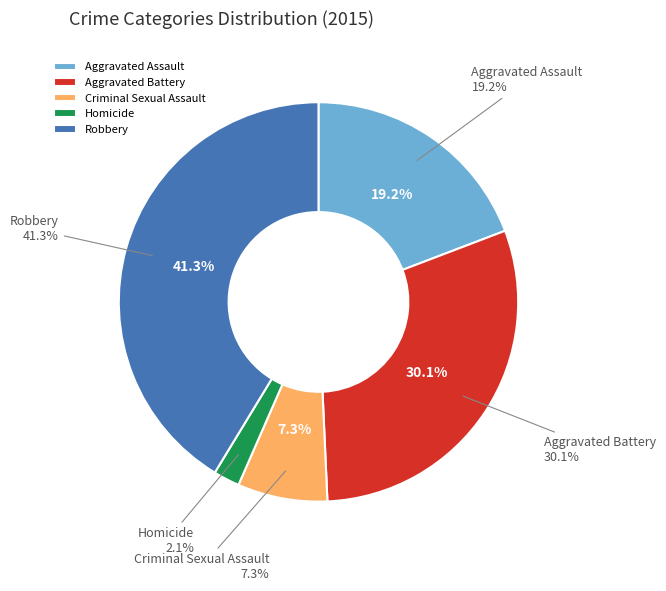

Is the sum of Criminal Sexual Assault and Homicide greater than half?

No